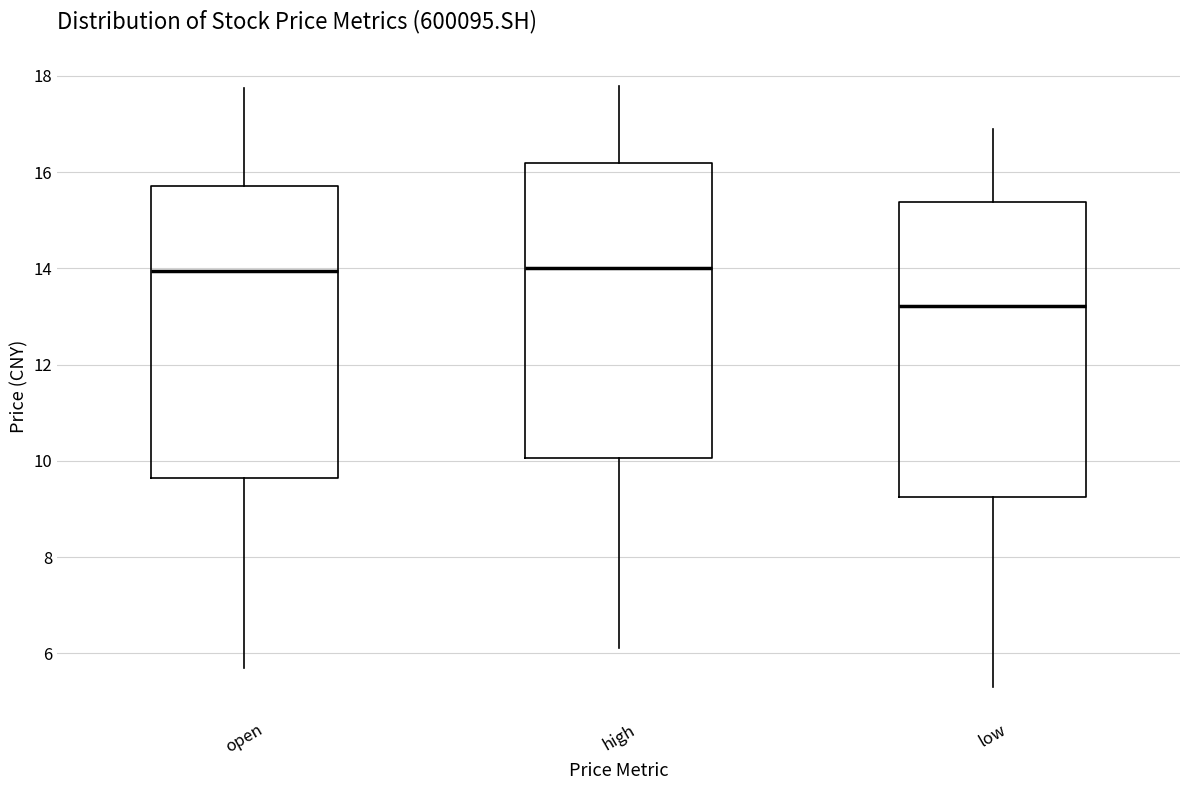

Reading left to right, read every box against the y-axis: the position of its median line, the range the box covers, and the ends of its whiskers. The values are not printed on the chart, so give them approximately, as read against the axis.

open: median 14.0, box 9.6 to 15.8, whiskers 5.8 to 17.8
high: median 14.0, box 10.0 to 16.2, whiskers 6.2 to 17.8
low: median 13.2, box 9.2 to 15.4, whiskers 5.4 to 17.0